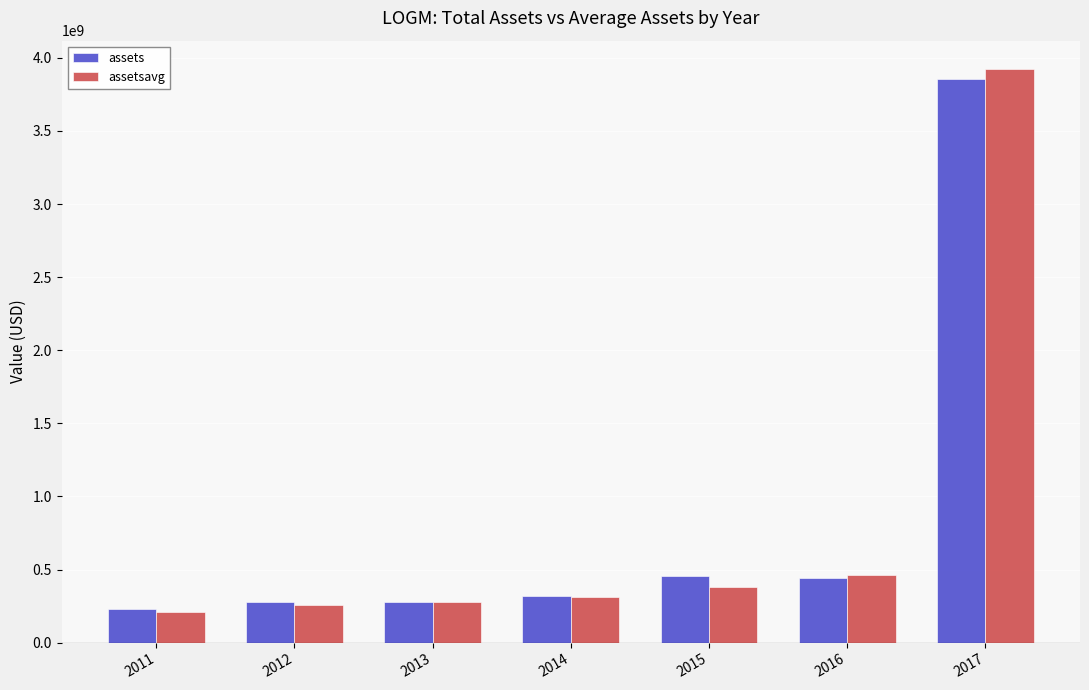

At which label is assets closest to 2045082558?

2015